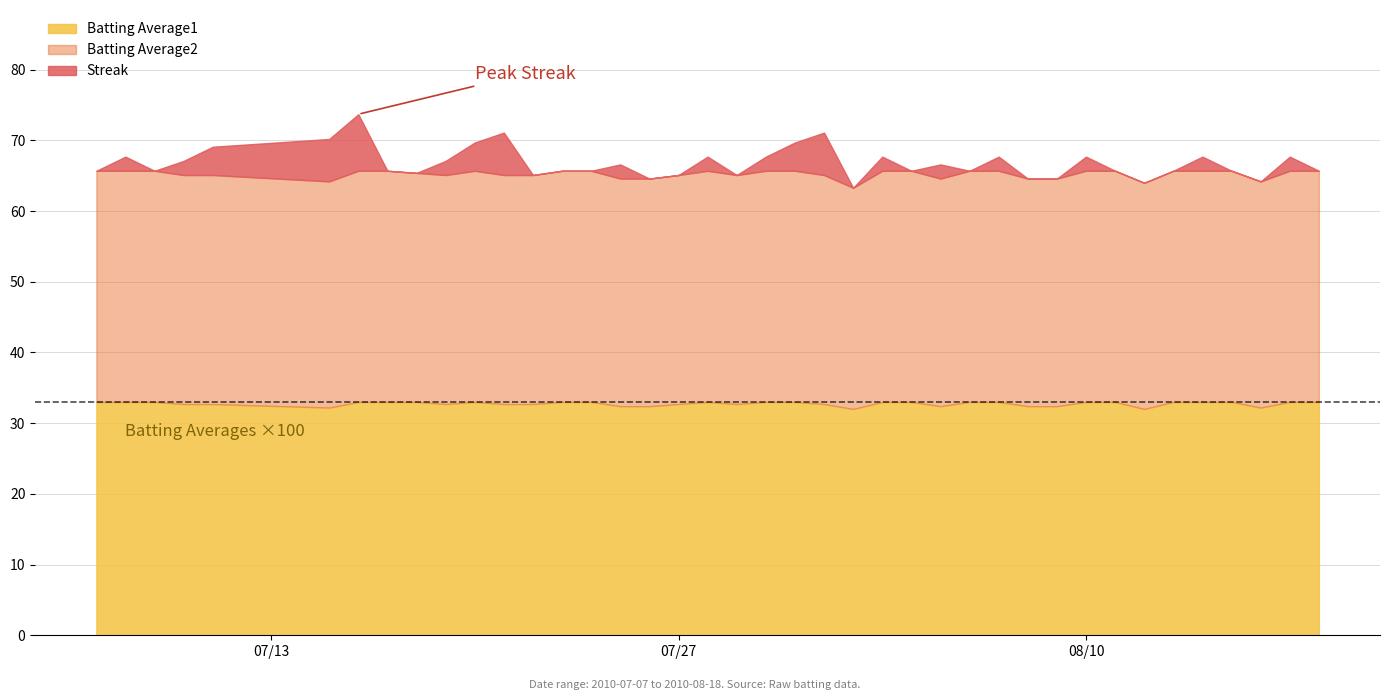

What is the difference between the maximum and second lowest values in the Streak series?

8.0